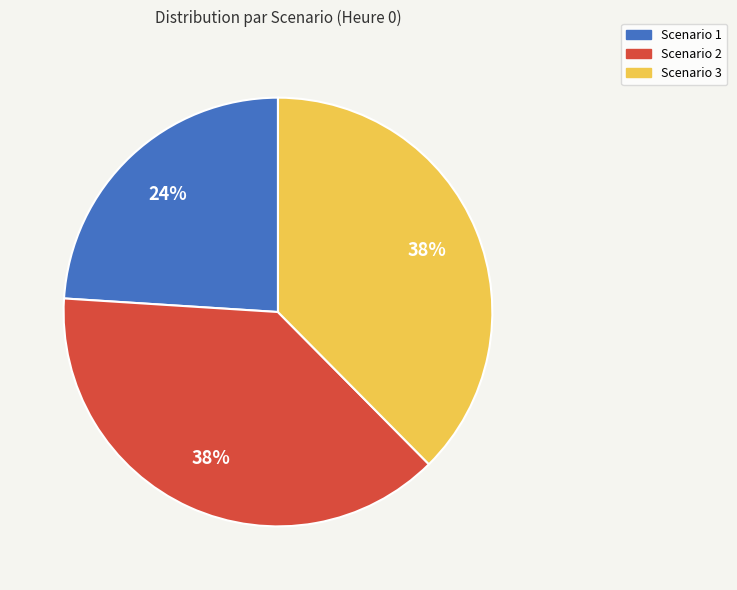

To the nearest percent, what portion does Scenario 1 represent?

24%